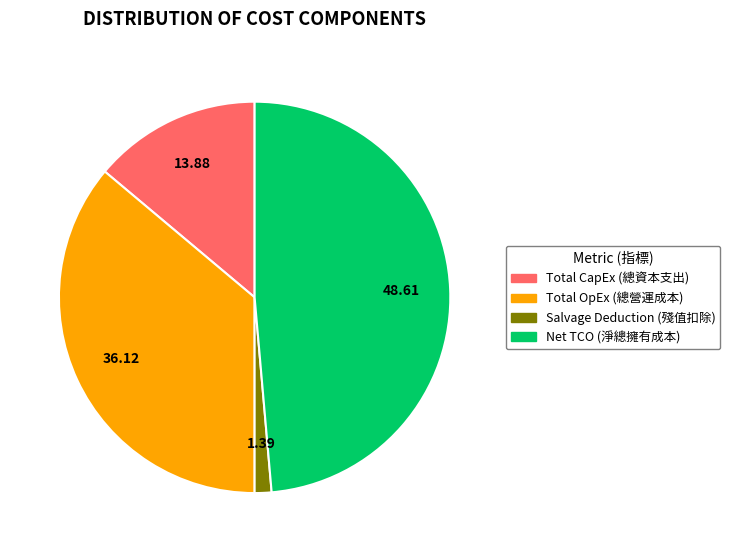

How many segments does this pie chart have?

4